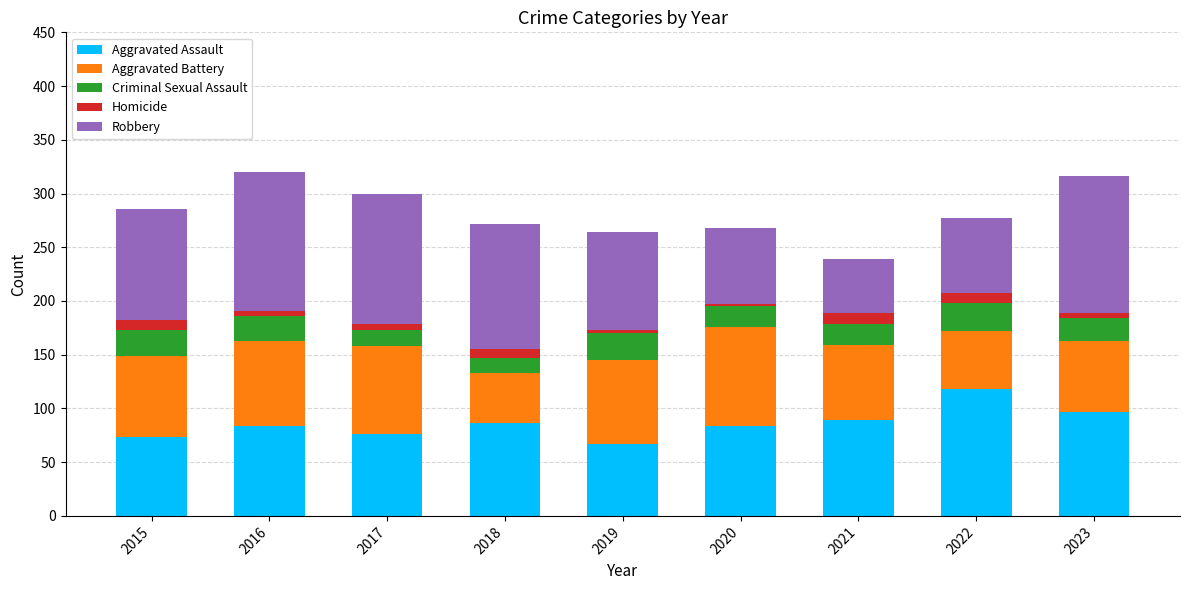

What is the difference between the maximum and second lowest values in the Aggravated Assault series?

45